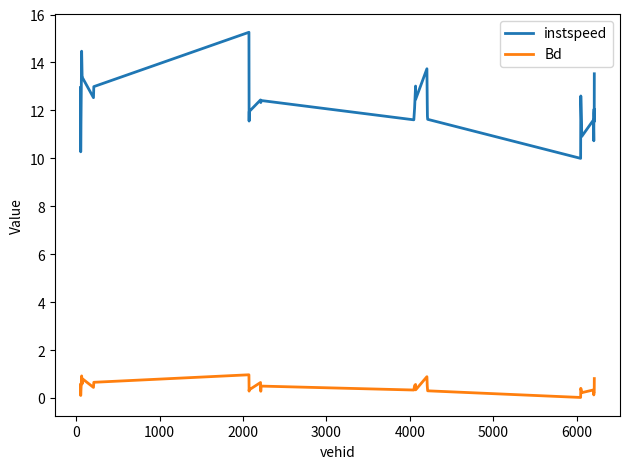

Does the chart have visible grid lines?

No